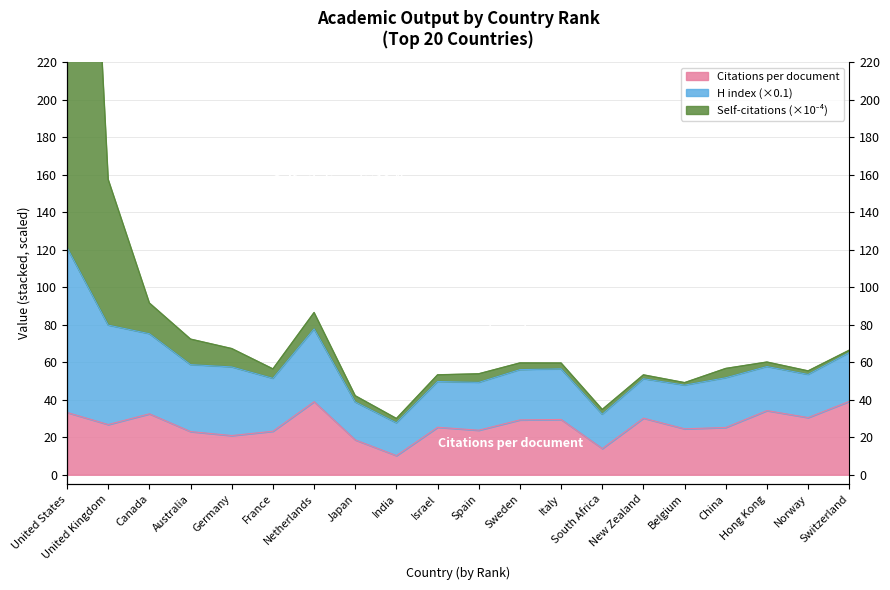

At which category does Self-citations (scaled) reach its first local peak?

Netherlands